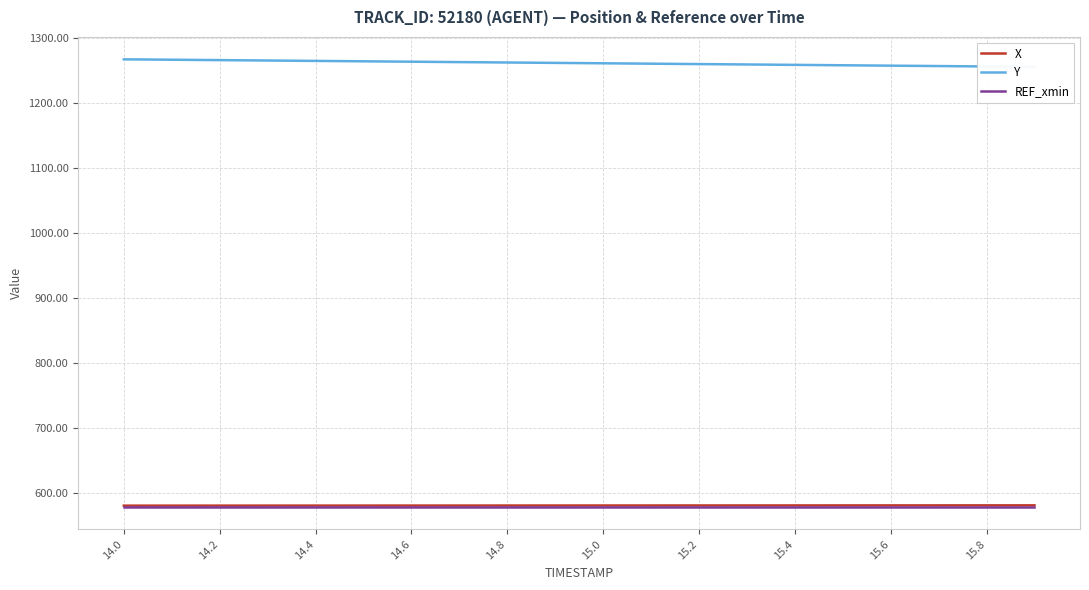

The value of X at 14.6 is 792.8. True or false?

False